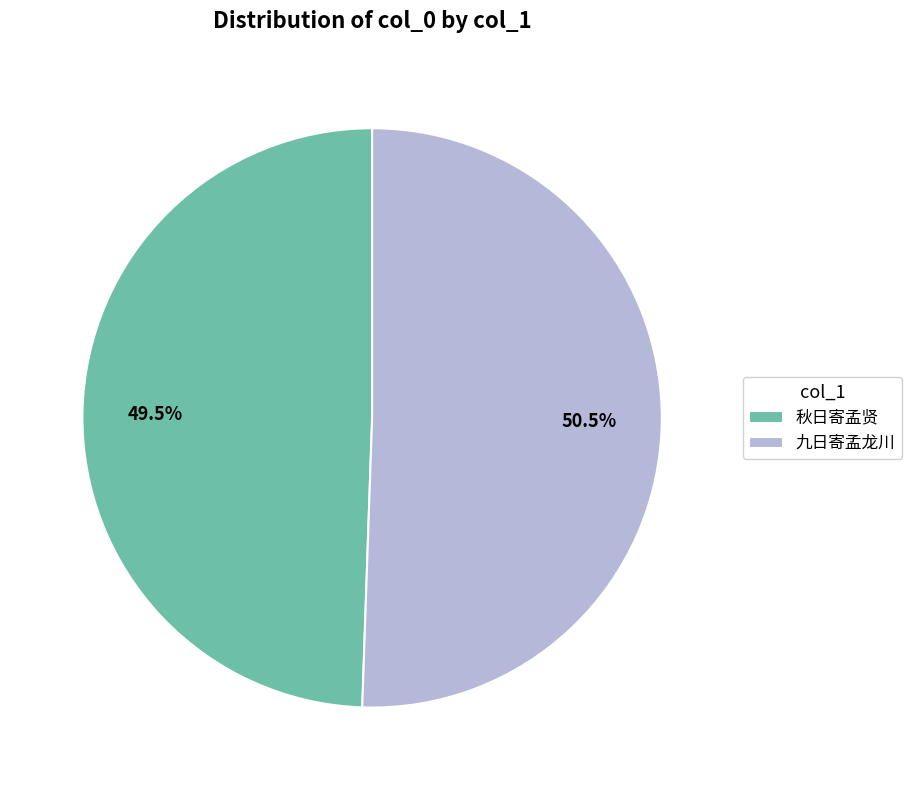

Rank the categories by value from highest to lowest.

九日寄孟龙川, 秋日寄孟贤